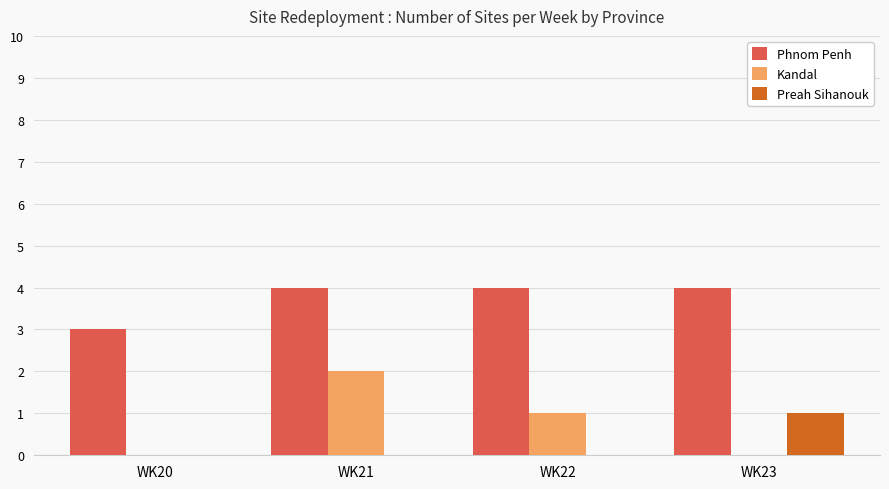

How many groups of bars are there?

4